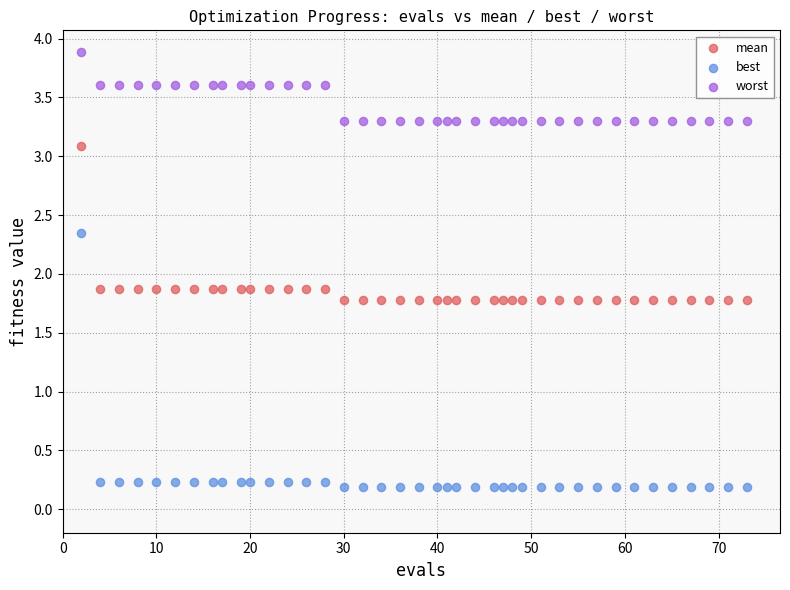

What are all the series names shown in the legend?

mean, best, worst